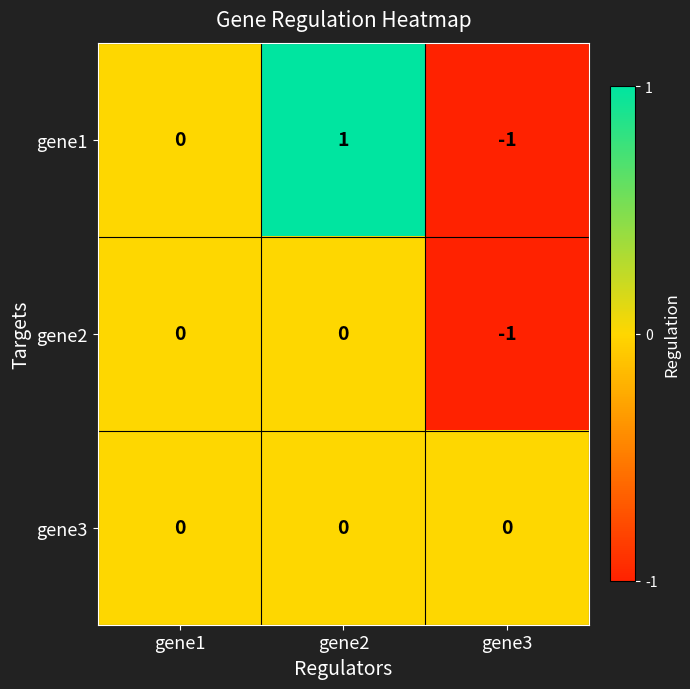

At which category does the chart reach its minimum across all series?

gene3